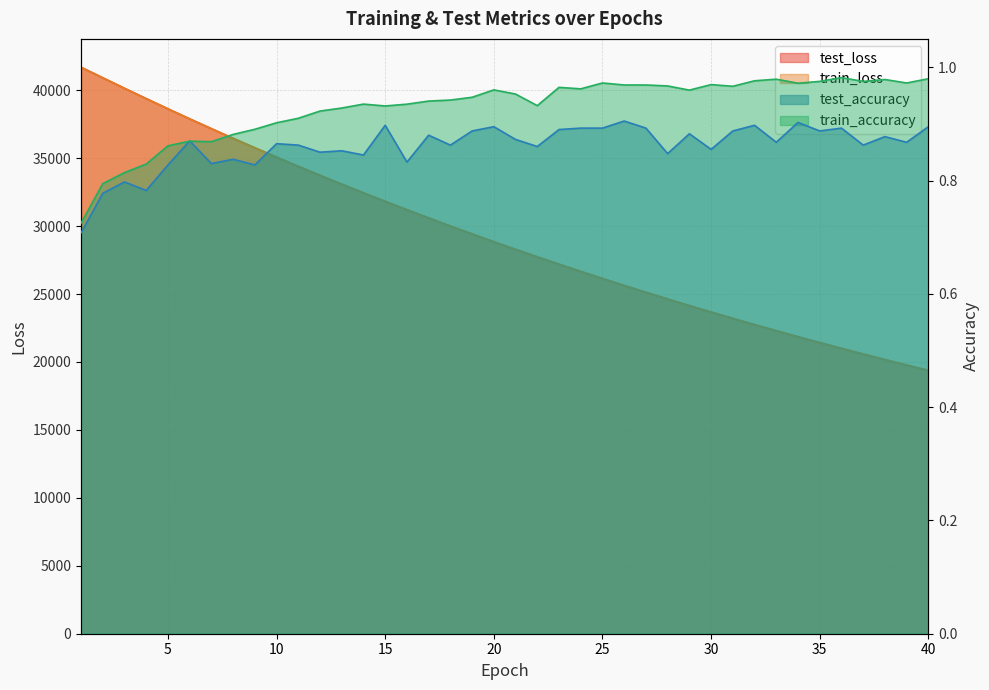

True or false: test_accuracy and test_loss intersect in this chart.

False